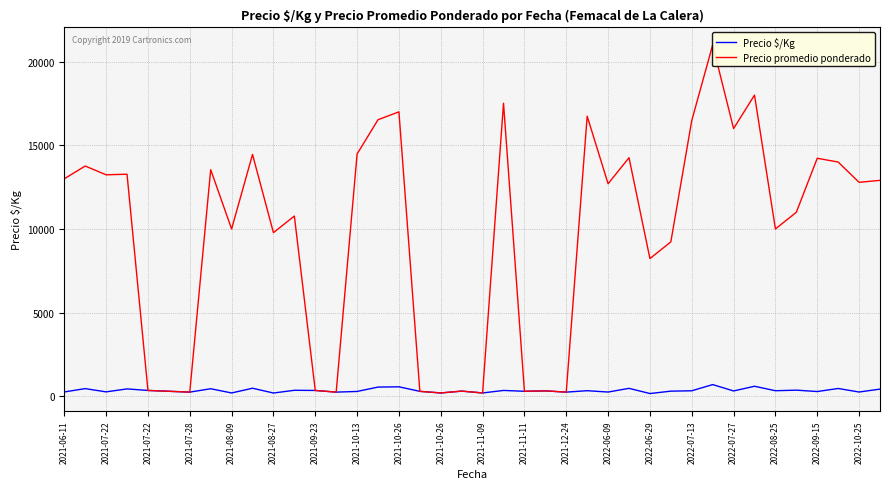

At which label is Precio promedio ponderado closest to 10600?

2021-11-11